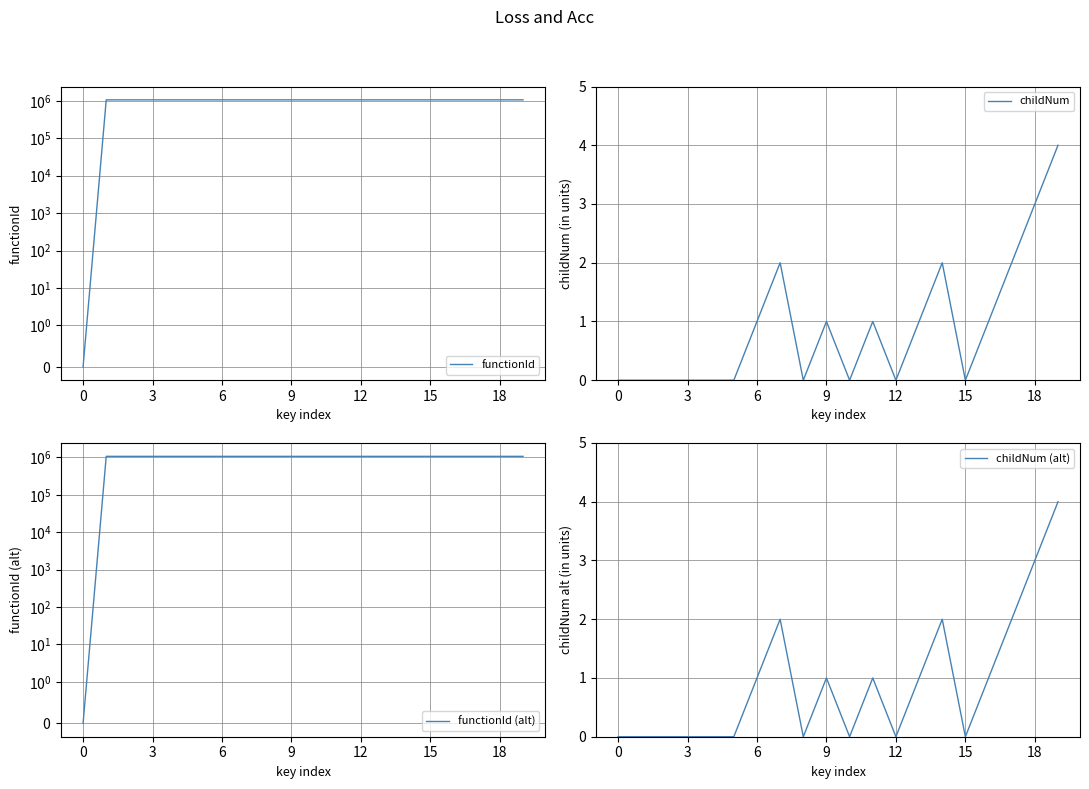

Which category has the highest value in the childNum series?

19